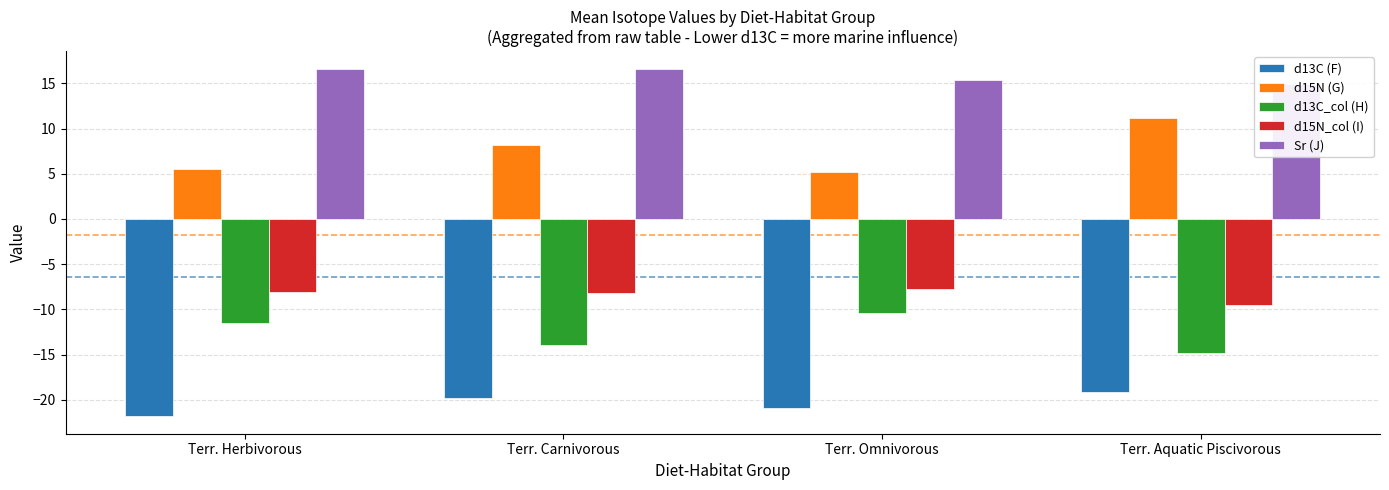

How many bars are there in each group?

5